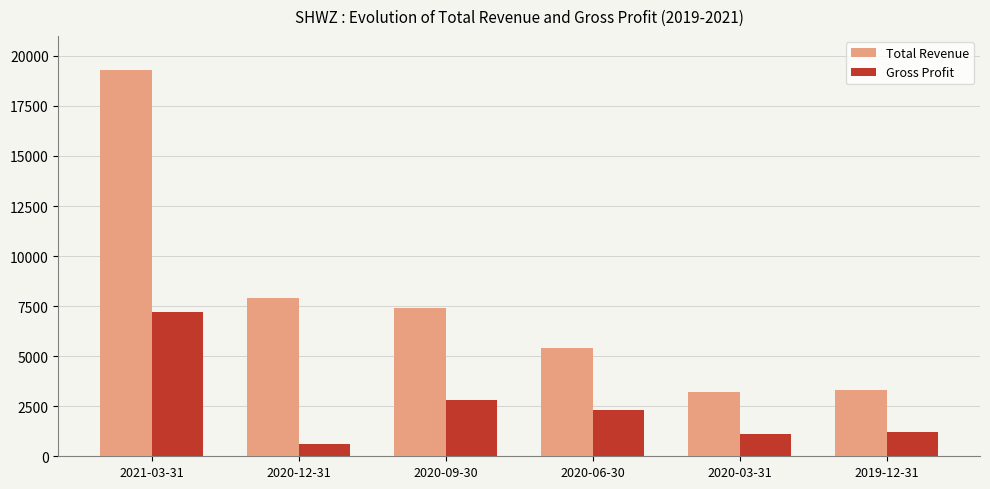

Does the chart contain stacked bars?

No